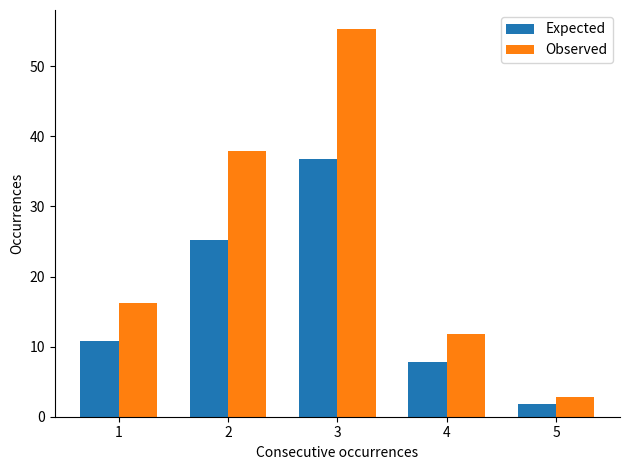

Is the value of Expected at 3 greater than the value of Observed at 5?

Yes